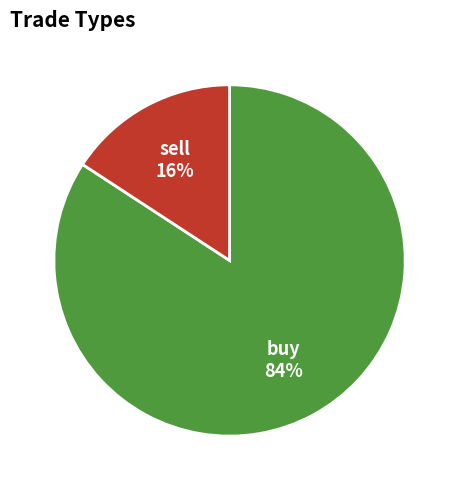

Is there a majority slice in this chart?

Yes